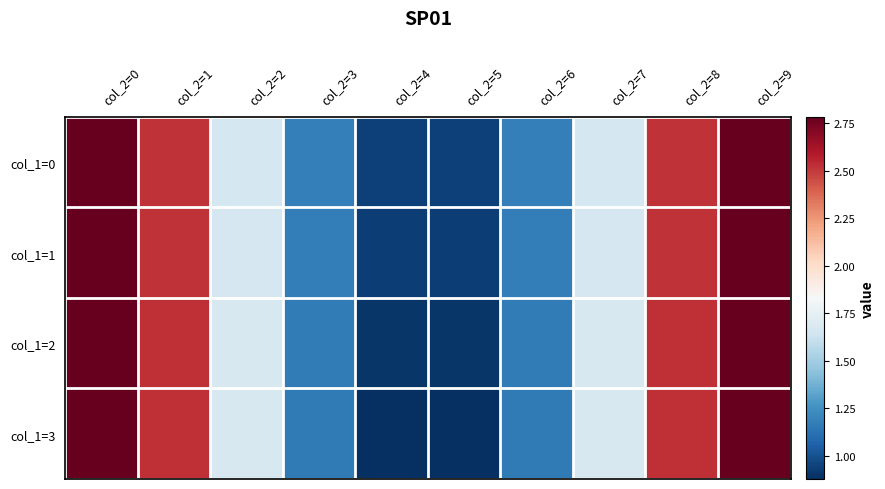

Rank the series by their maximum value, from highest to lowest.

col_1=3, col_1=2, col_1=1, col_1=0